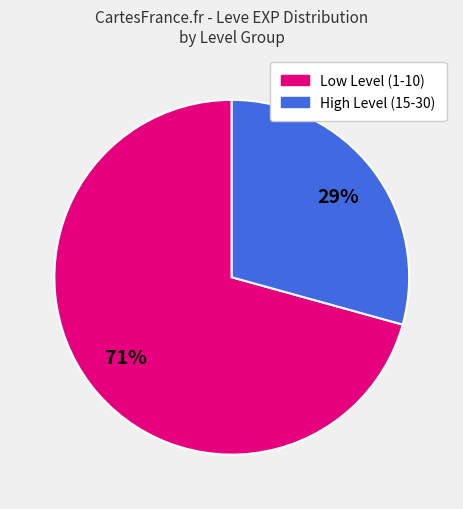

Does any single category account for the majority?

Yes